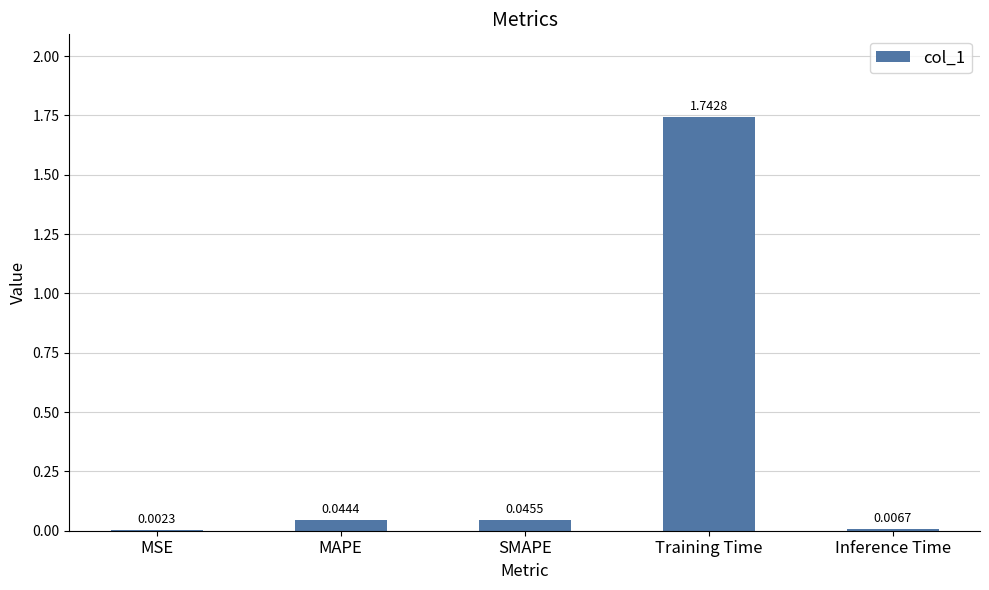

At which category does the chart reach its peak across all series?

Training Time